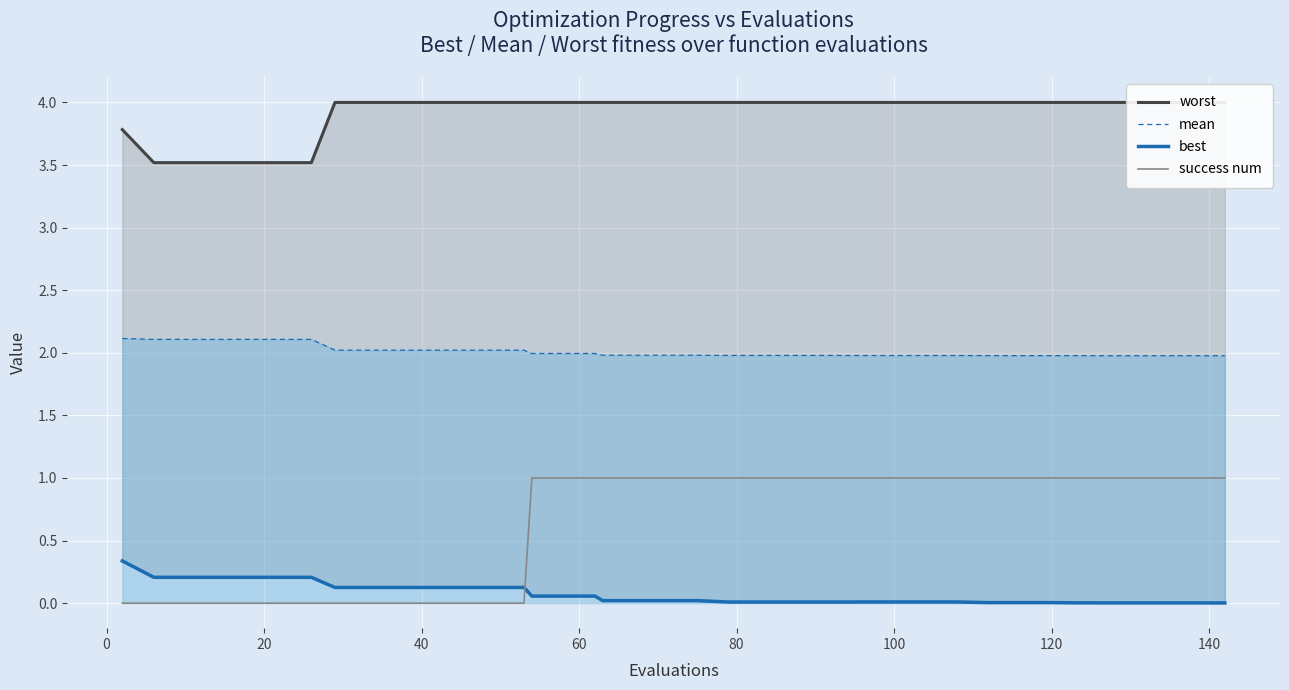

True or false: mean and success num cross at least once.

False